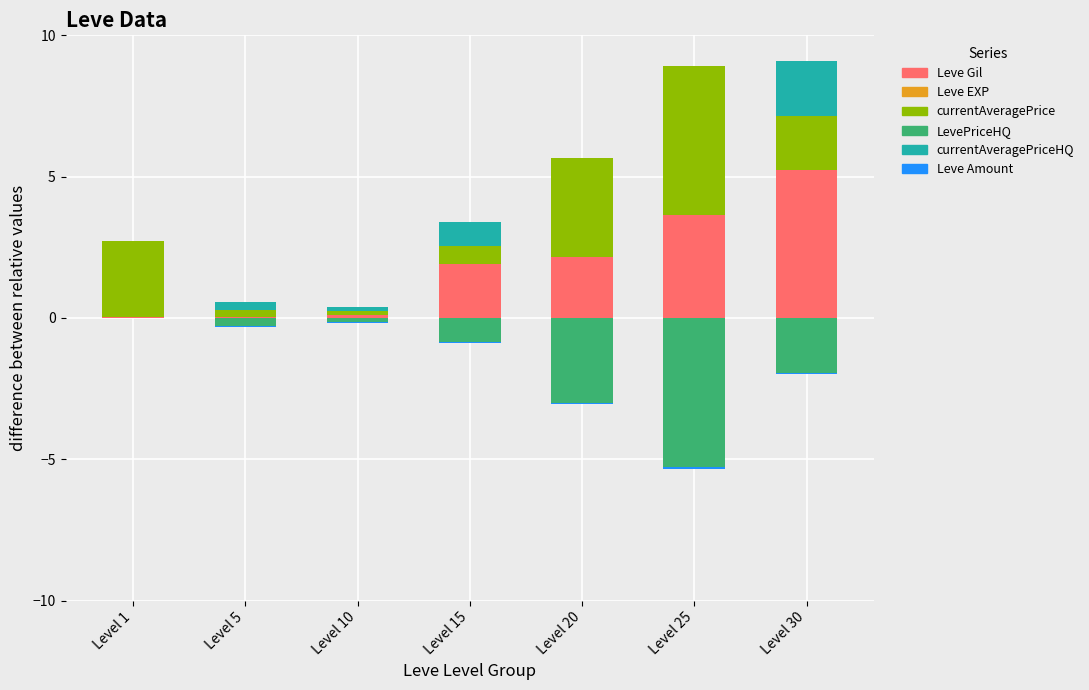

Reading left to right, transcribe all the data shown in this chart.

Leve Gil: 0.0	0.0	0.1	1.9	2.2	3.6	5.2
Leve EXP: -0.0	-0.0	-0.0	-0.0	-0.0	-0.0	-0.0
currentAveragePrice: 2.7	0.3	0.1	0.7	3.5	5.3	1.9
LevePriceHQ: 0.0	-0.3	-0.1	-0.9	-3.0	-5.3	-1.9
currentAveragePriceHQ: 0.0	0.3	0.1	0.9	0.0	0.0	1.9
Leve Amount: -0.0	-0.0	-0.0	-0.0	-0.0	-0.0	-0.0